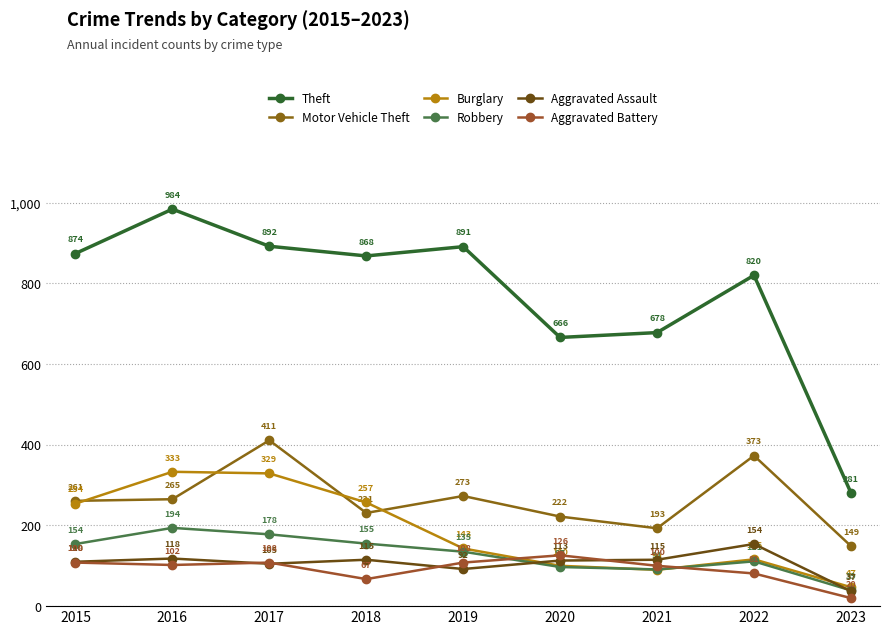

Reading left to right, list all the values displayed in this chart.

Theft: 874	984	892	868	891	666	678	820	281
Motor Vehicle Theft: 261	265	411	231	273	222	193	373	149
Burglary: 254	333	329	257	143	100	90	116	47
Robbery: 154	194	178	155	135	97	91	111	39
Aggravated Assault: 110	118	105	115	92	113	115	154	37
Aggravated Battery: 108	102	108	67	108	126	100	81	20